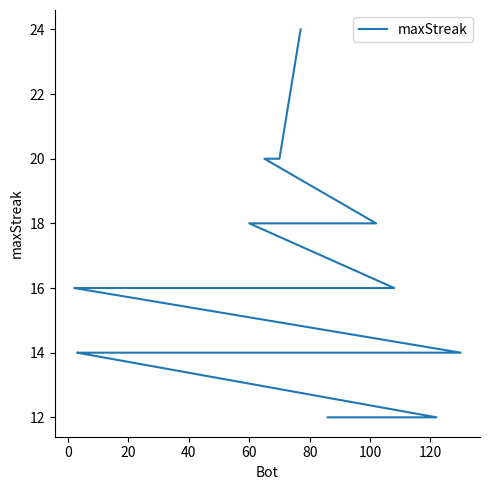

What is the smallest value displayed?

12